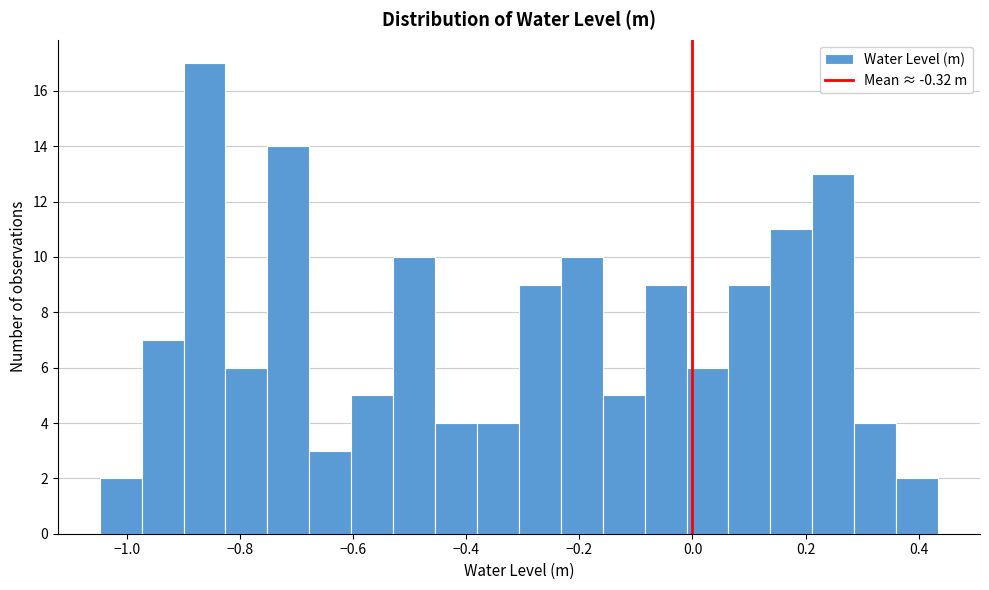

Around what value on the x-axis is the tallest bar? Give the approximate position of its centre, as read against the axis.

-0.86